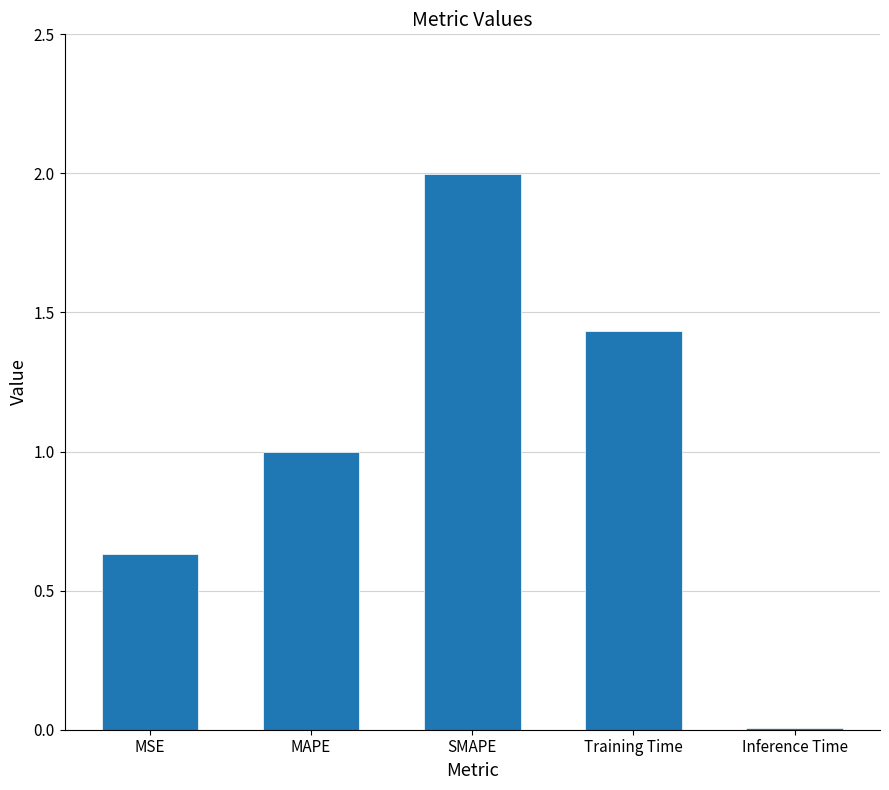

What is the change in value from MSE to Training Time?

+0.8